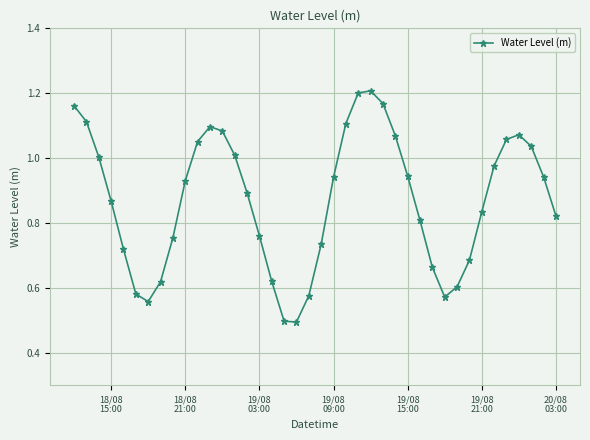

True or false: the data has more than 2 interior local peaks.

True